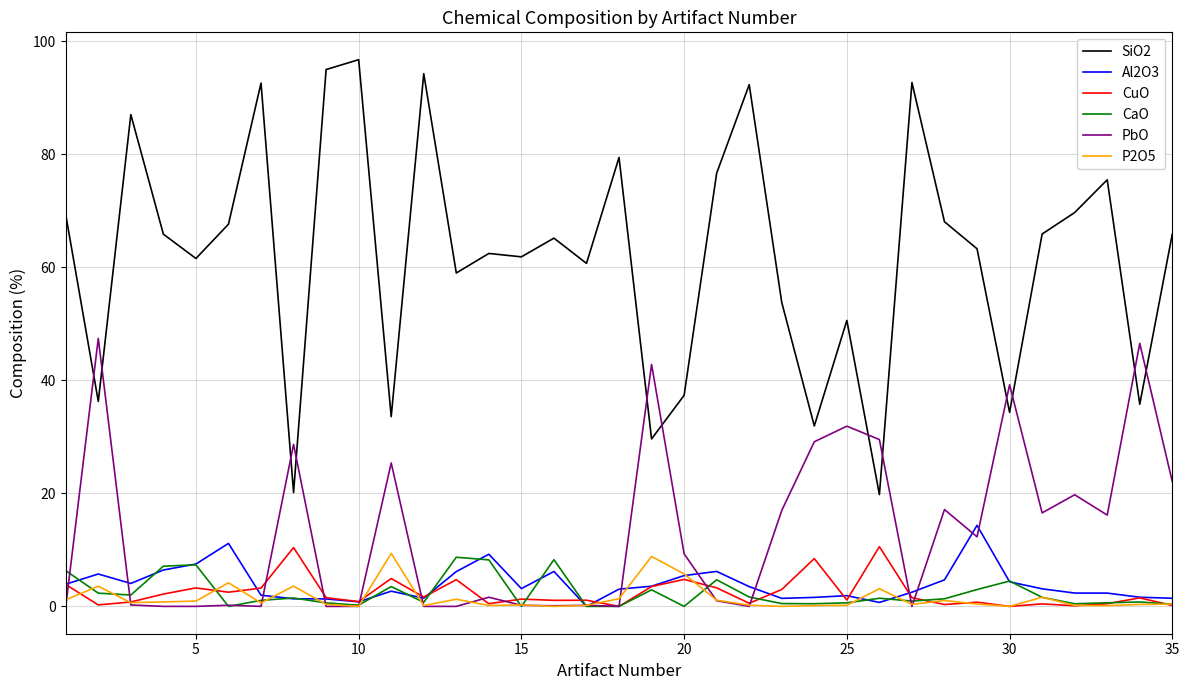

Which series has the largest total across all categories?

SiO2